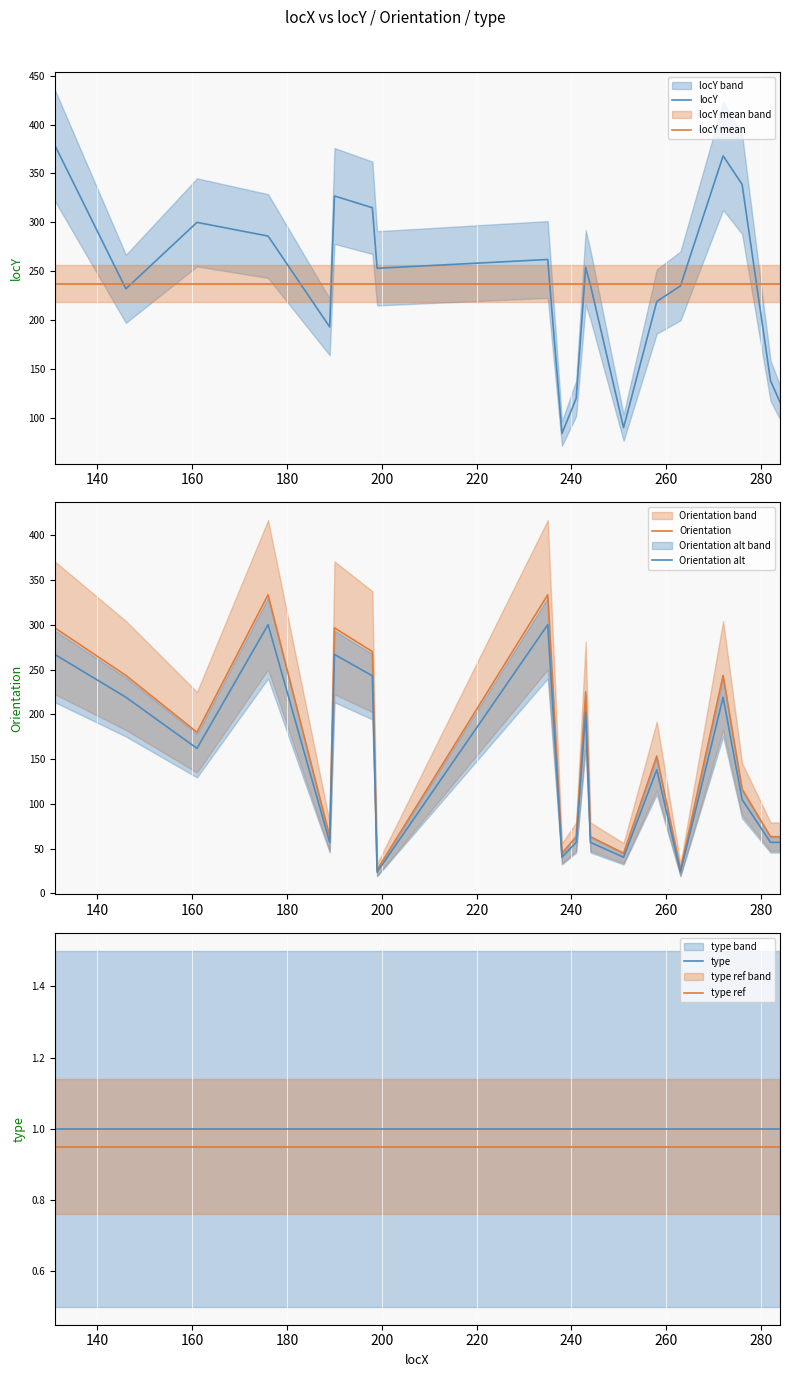

What is the minimum value for Orientation alt?

23.9